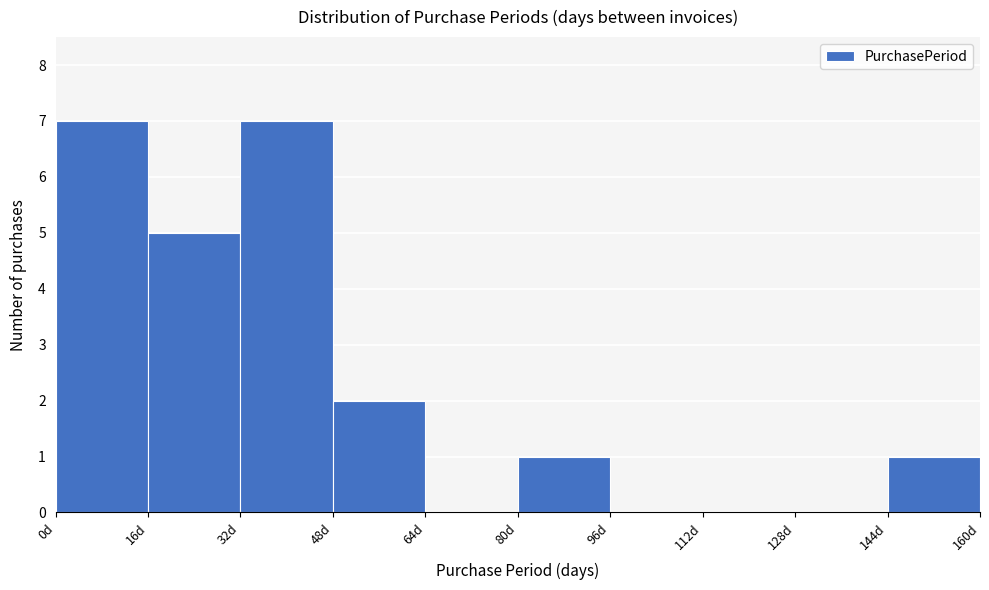

What is the height of the bar covering 0 to 16 on the x-axis? The values are not printed on the chart, so give them approximately, as read against the axis.

7